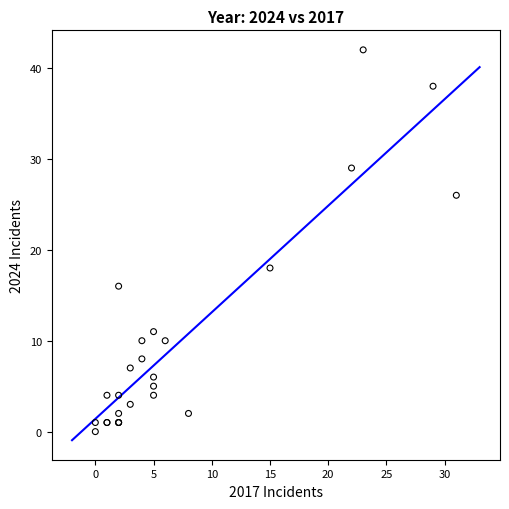

What Y value in the scatter plot is closest to 21?

18